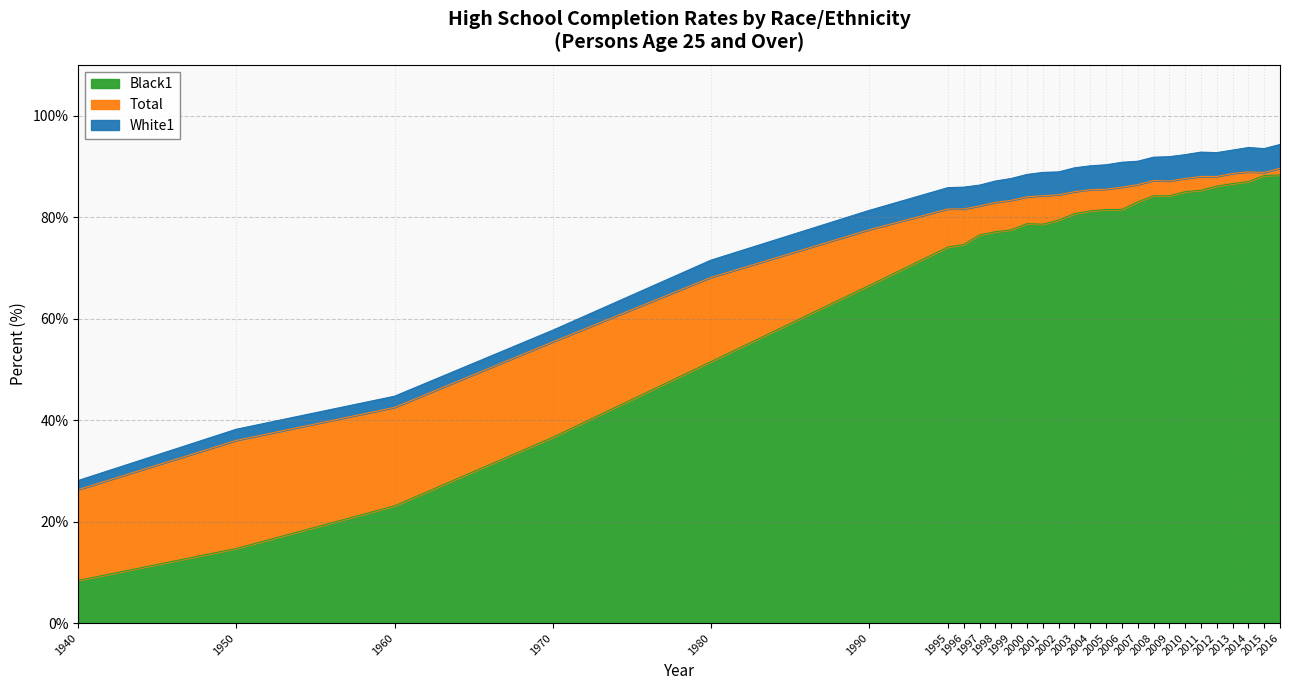

The value of White1 at 1990 is 135.9. True or false?

False